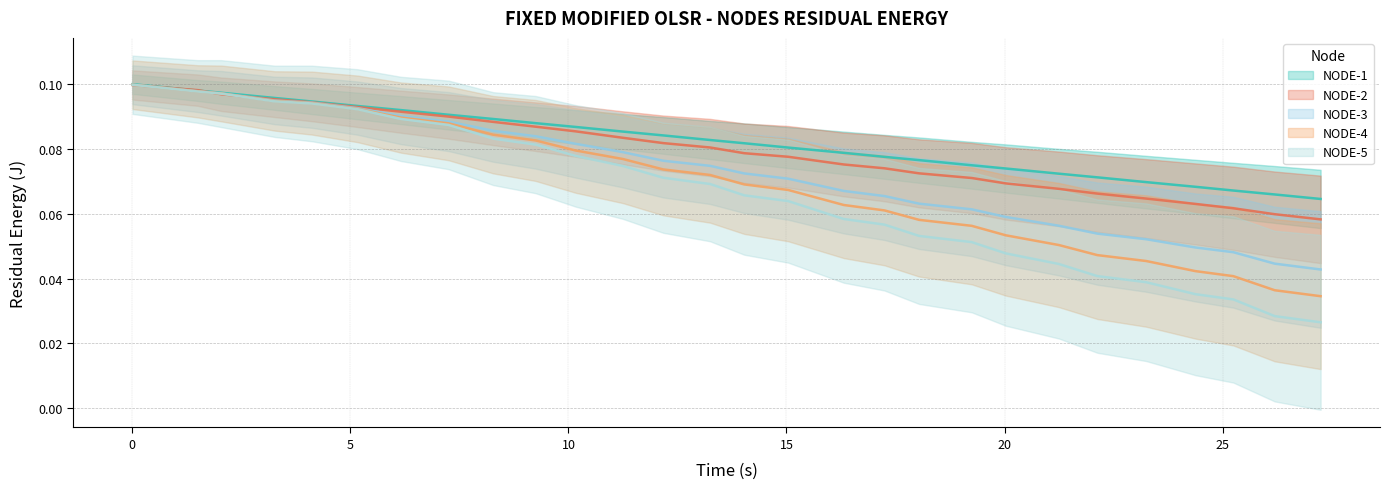

Which series has the largest total across all categories?

NODE-1